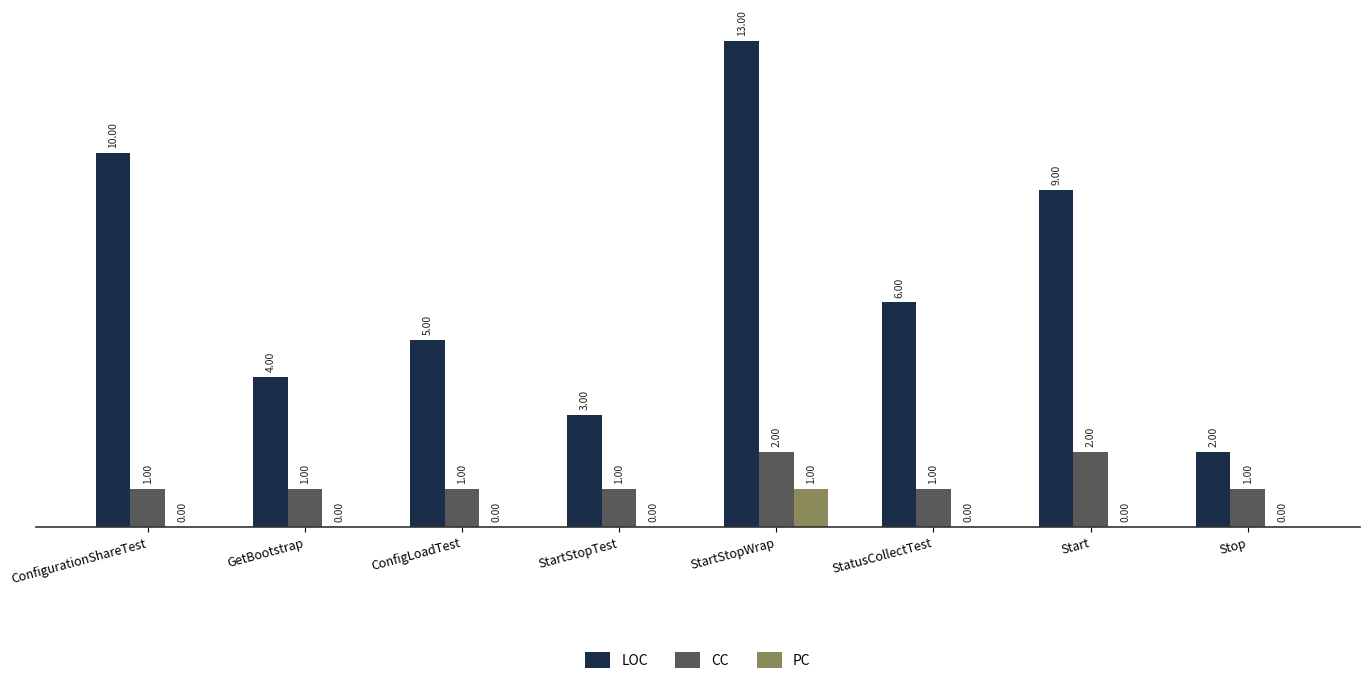

Between Start and Stop, which series saw the biggest shift?

LOC